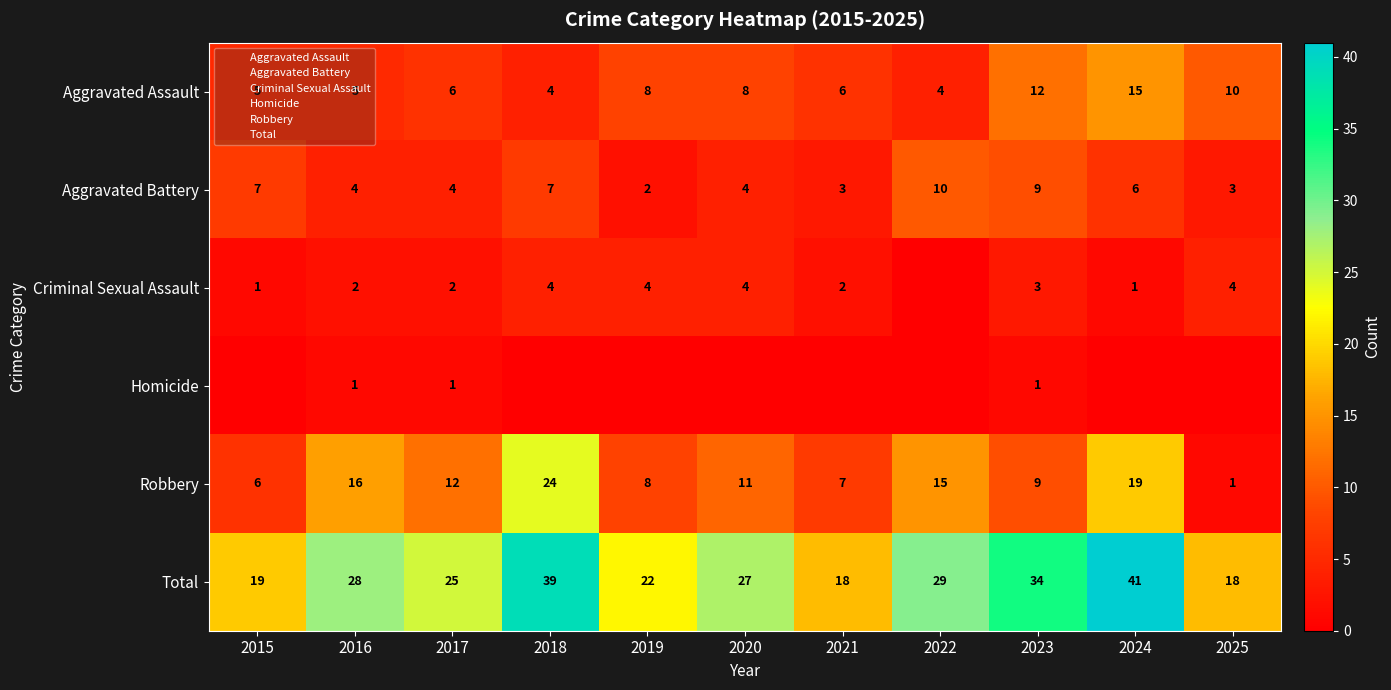

Read the Total value at 2019.

22